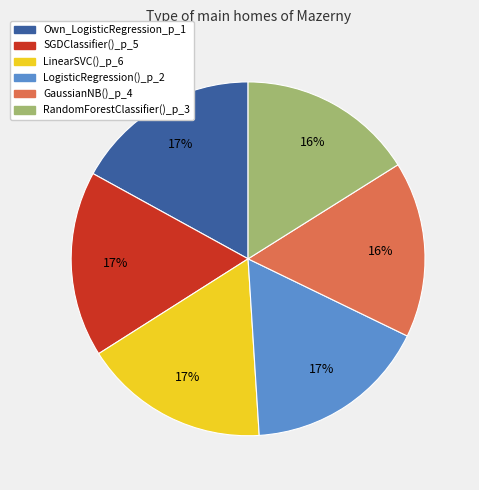

Count the number of slices in the pie.

6